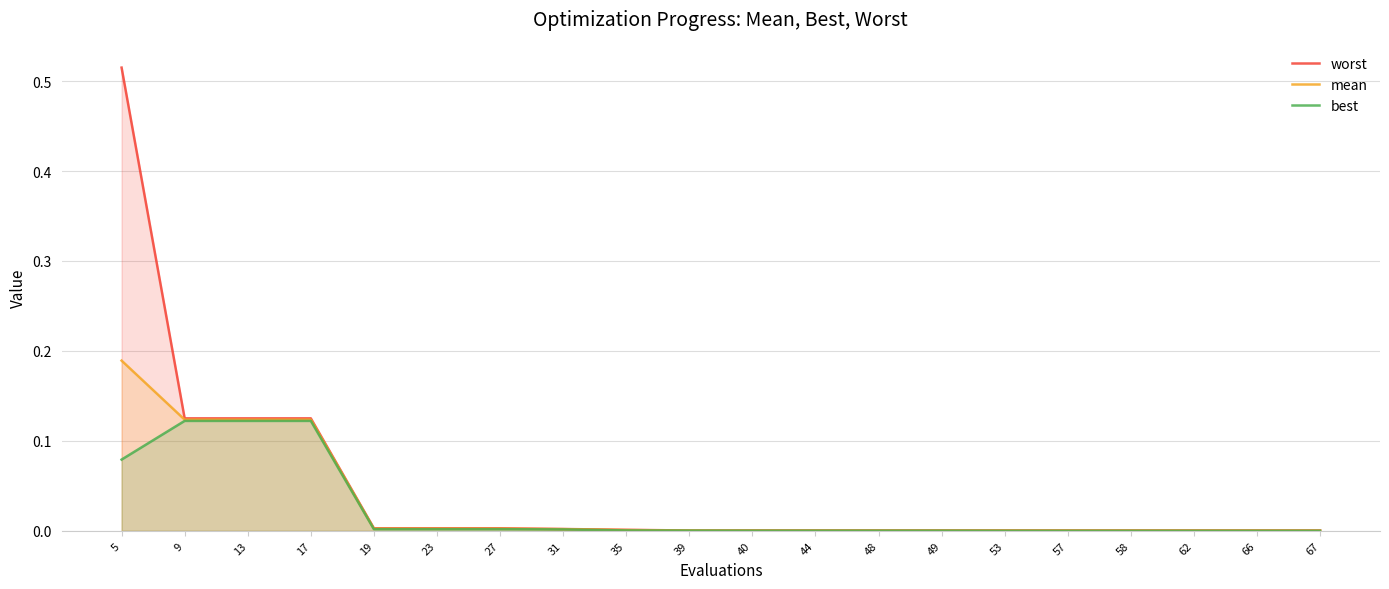

Rank the categories by best value from lowest to highest.

57, 58, 62, 66, 67, 53, 40, 44, 48, 49, 39, 35, 31, 19, 23, 27, 5, 9, 13, 17